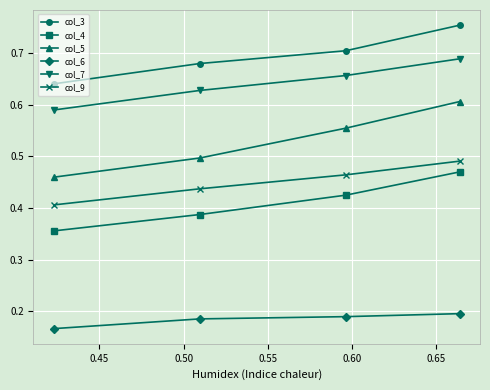

Count the number of categories in the chart.

4